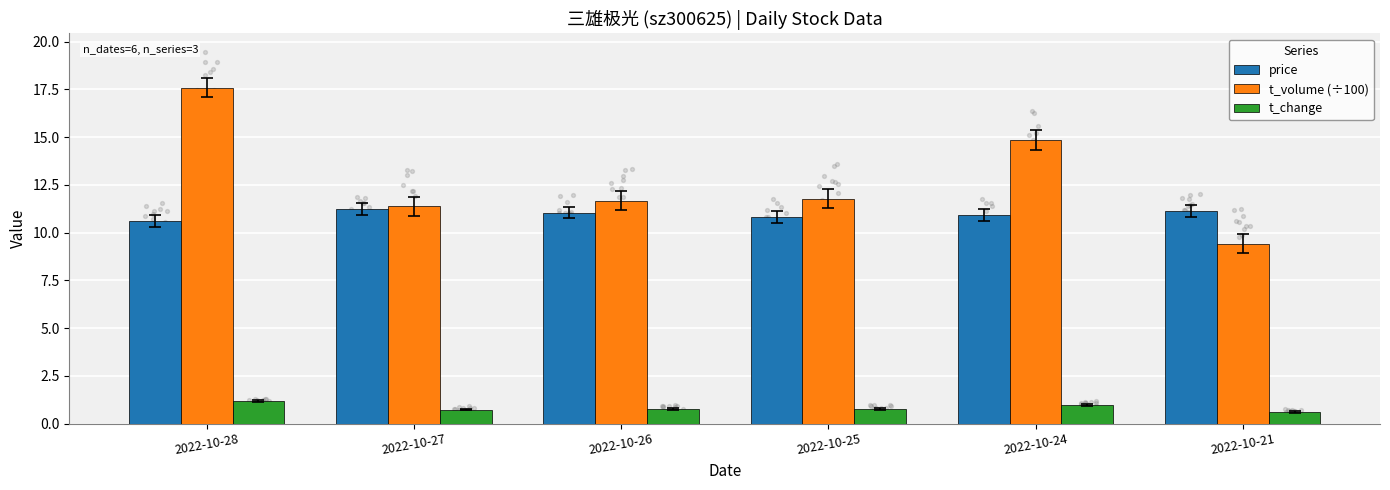

Which series has the largest Y range (max minus min)?

t_volume (÷100)